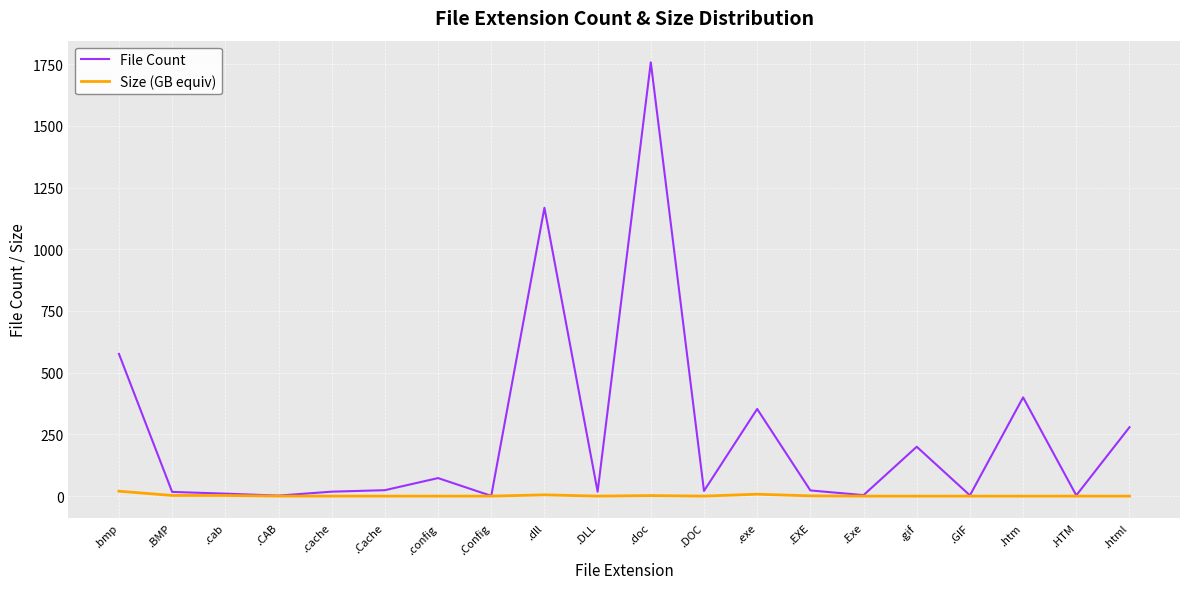

Does the chart display data point markers on the line(s)?

No